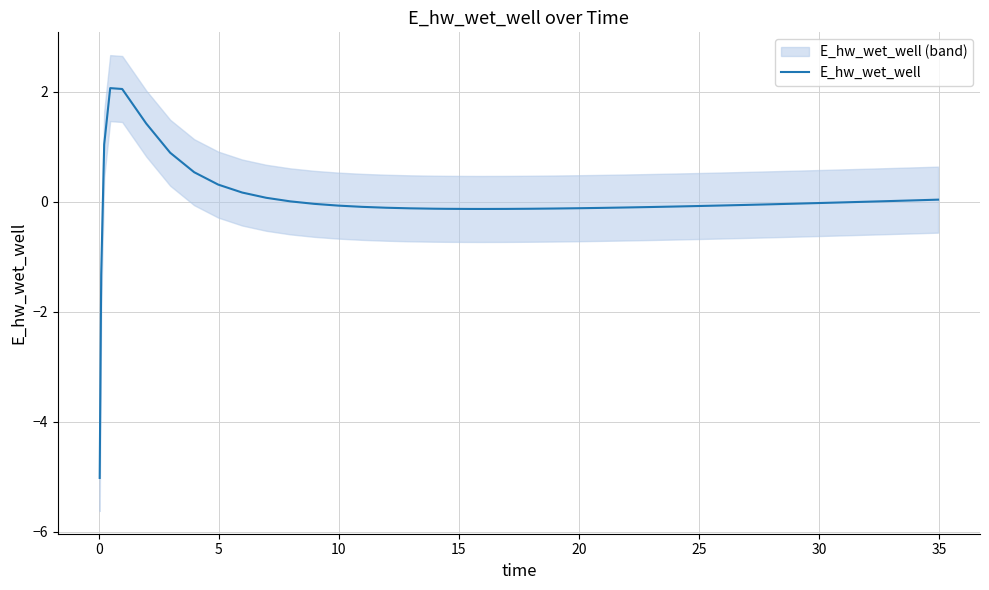

What is the maximum value for E_hw_wet_well?

2.1